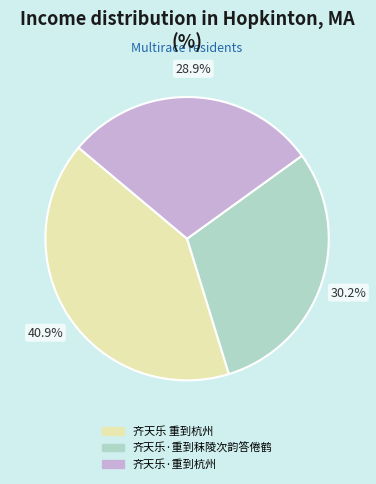

Rank the categories by value from highest to lowest.

齐天乐 重到杭州, 齐天乐·重到秣陵次韵答倦鹤, 齐天乐·重到杭州